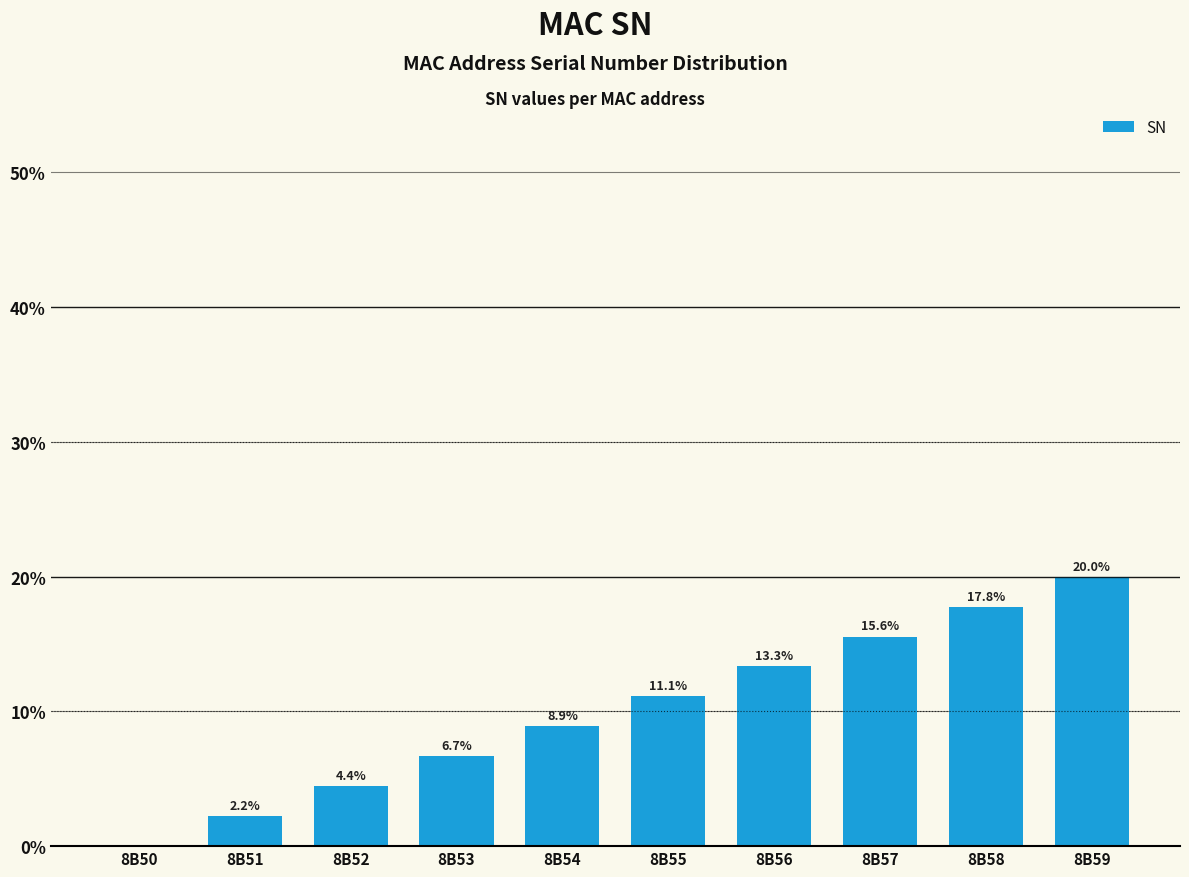

What is the change in value from 8B57 to 8B59?

+4.4